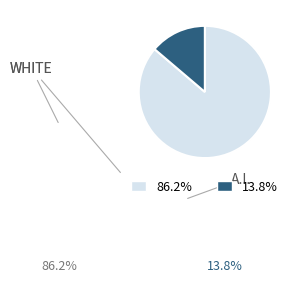

Does any single category account for the majority?

Yes